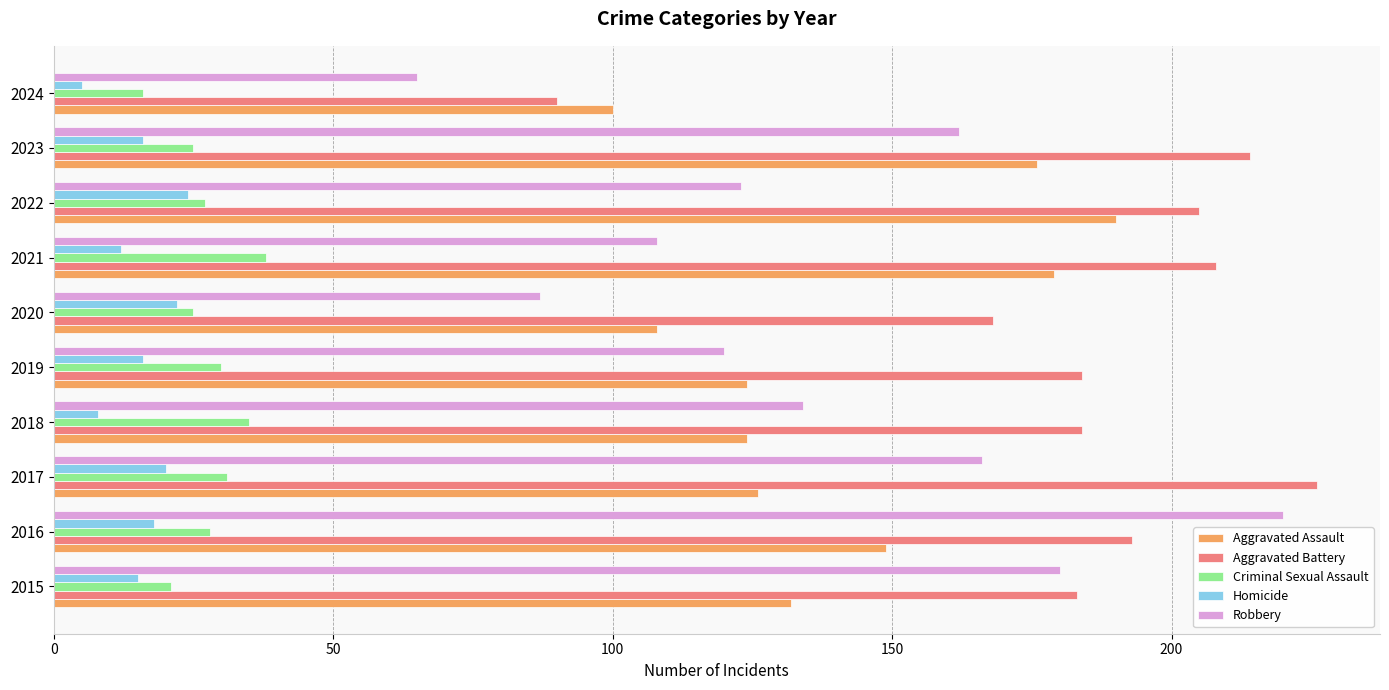

Which series has the largest total across all categories?

Aggravated Battery